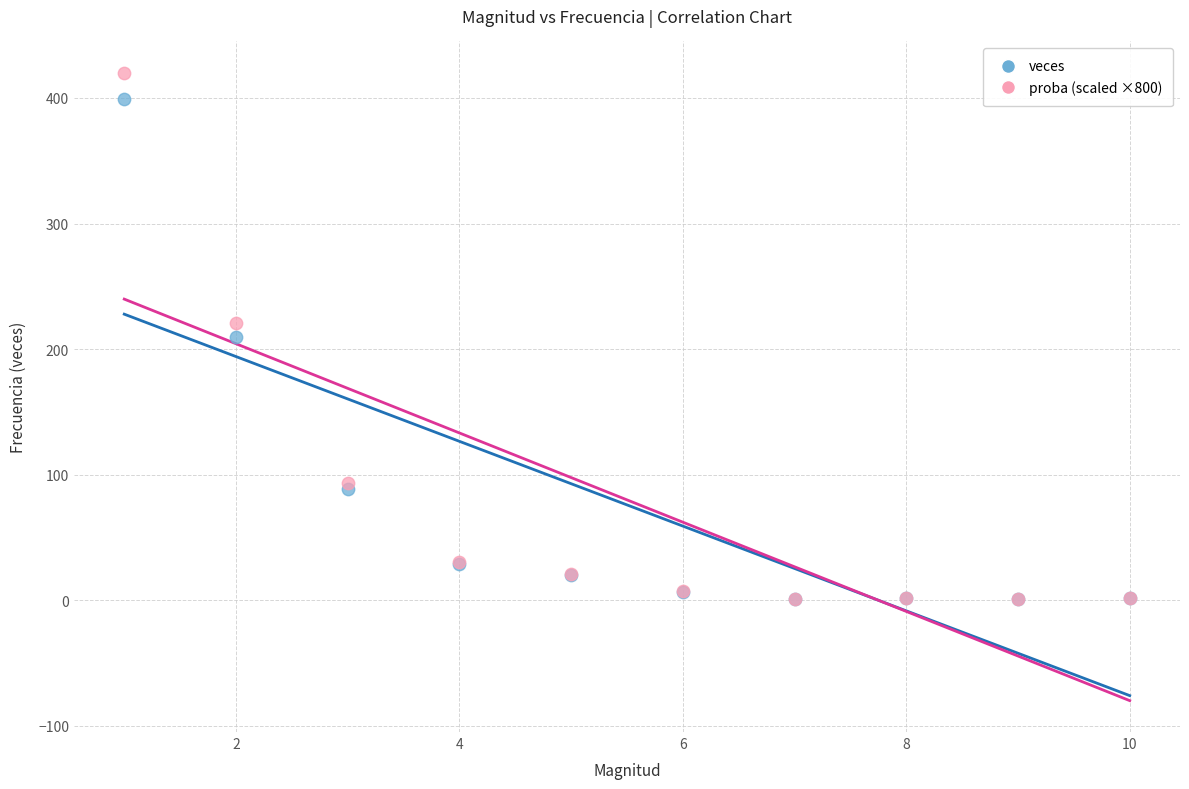

What are all the series names shown in the legend?

veces, proba (scaled ×800)